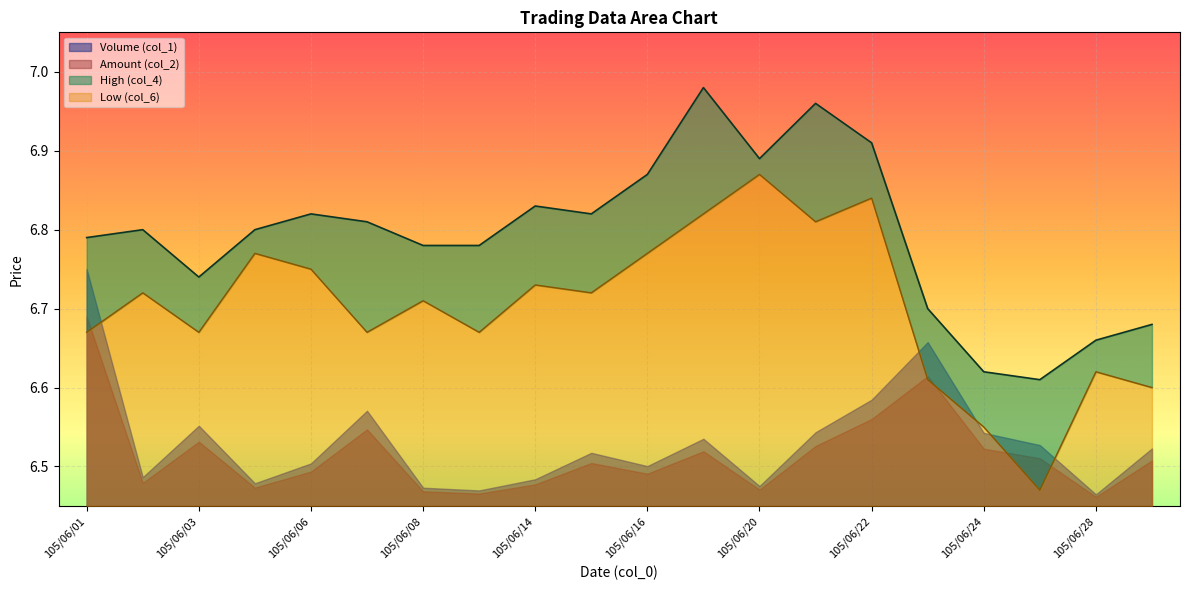

At which category does Low (col_6) reach its first local valley?

105/06/03